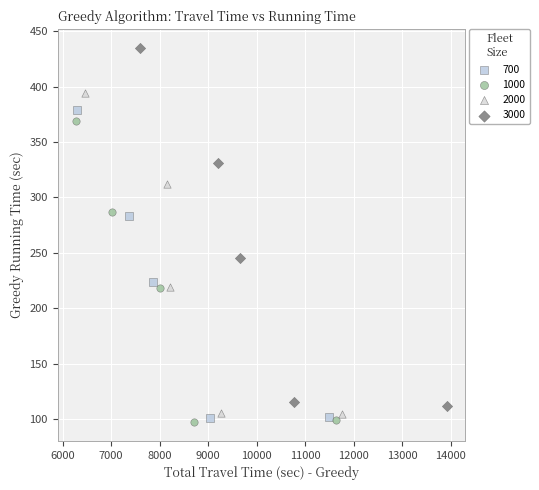

Which series has the widest spread of Y values?

3000